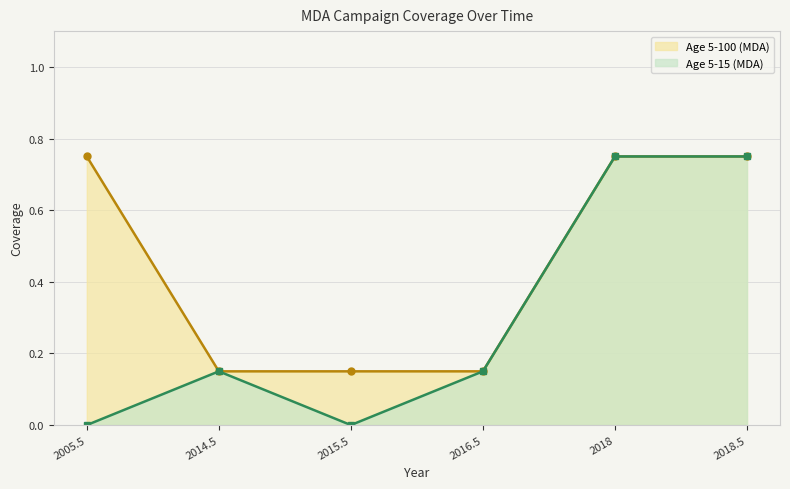

Reading left to right, extract all data points from this chart.

Age 5-100 (MDA): 0.8	0.1	0.1	0.1	0.8	0.8
Age 5-15 (MDA): 0.0	0.1	0.0	0.1	0.8	0.8